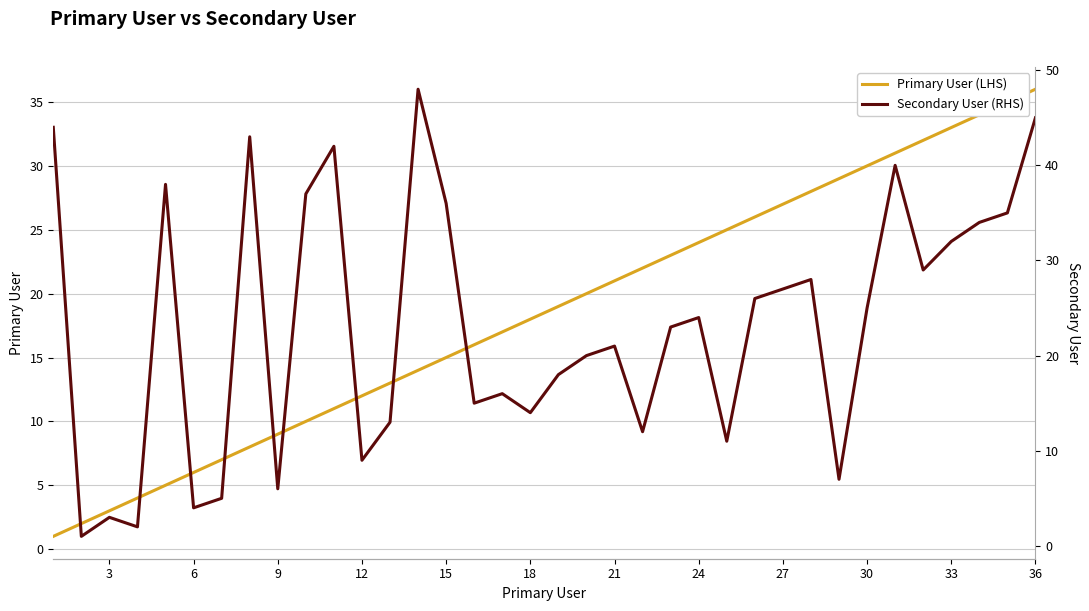

The Primary User (LHS) series shows 12 at 12. True or false?

True